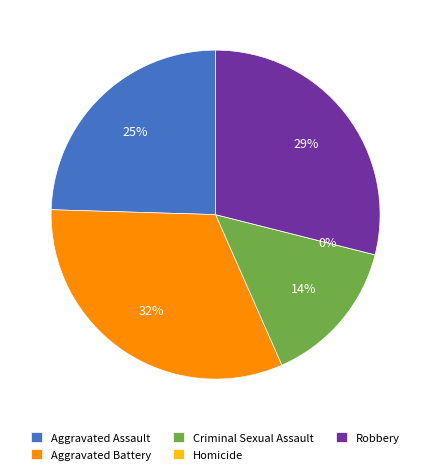

Is it true that Aggravated Assault is 12% of the pie?

False